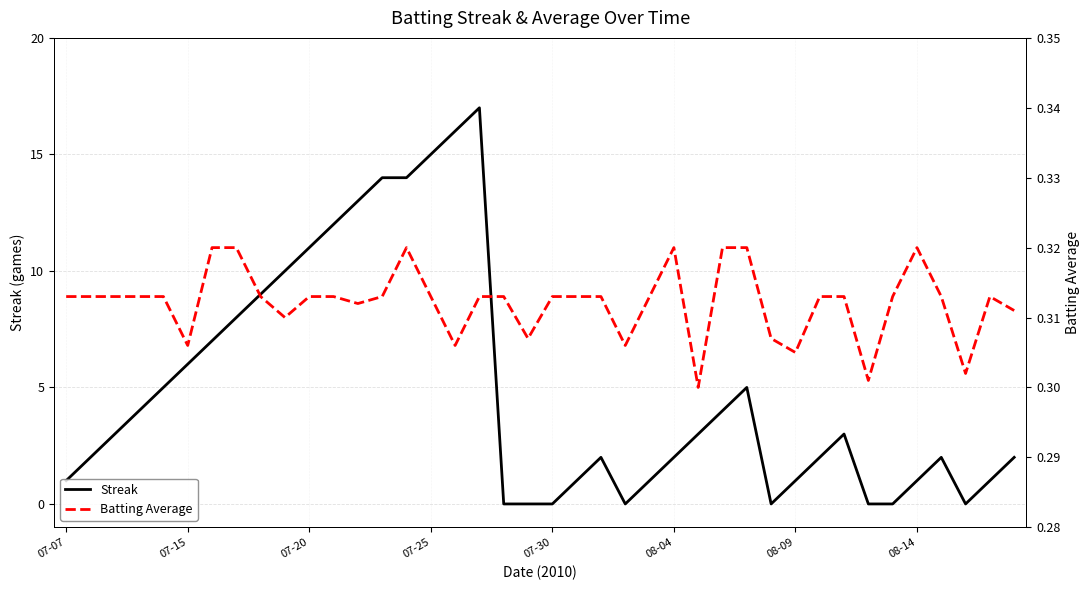

Rank the series by their average value, from highest to lowest.

Streak, Batting Average